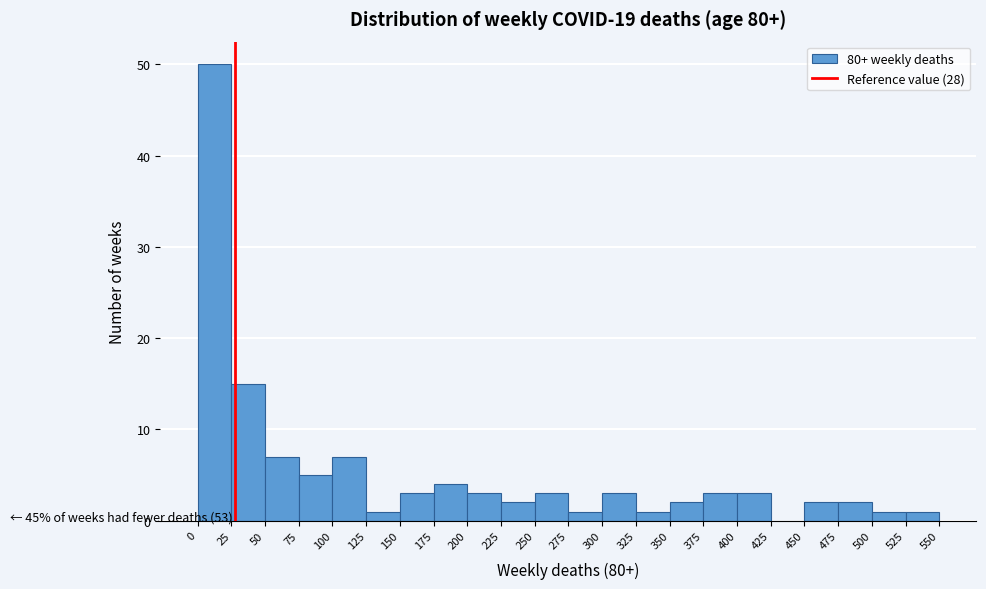

Over which range of the x-axis is the bar tallest?

0 to 25